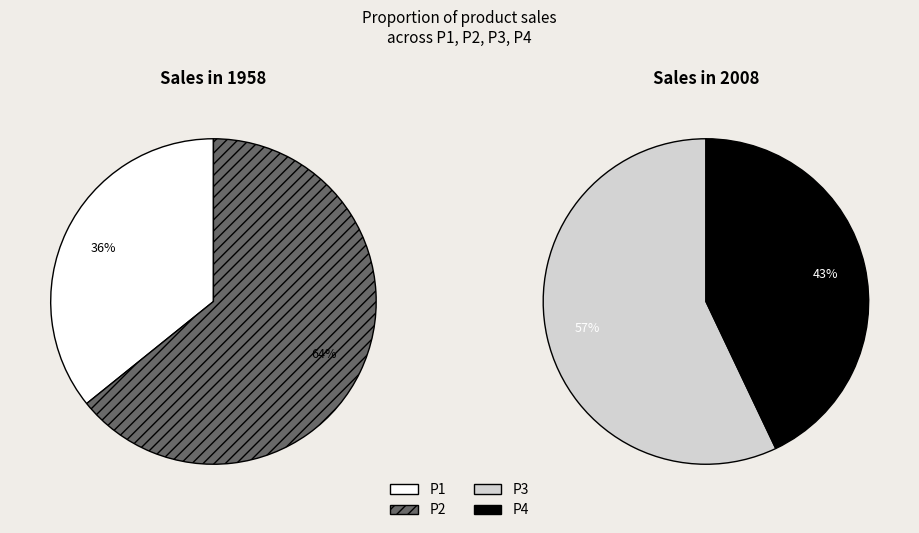

Which has a higher value, P2 or P4?

P2